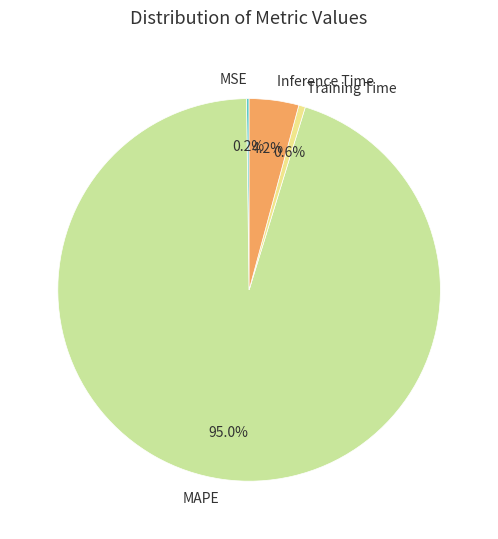

Which category has the biggest portion of the pie?

MAPE